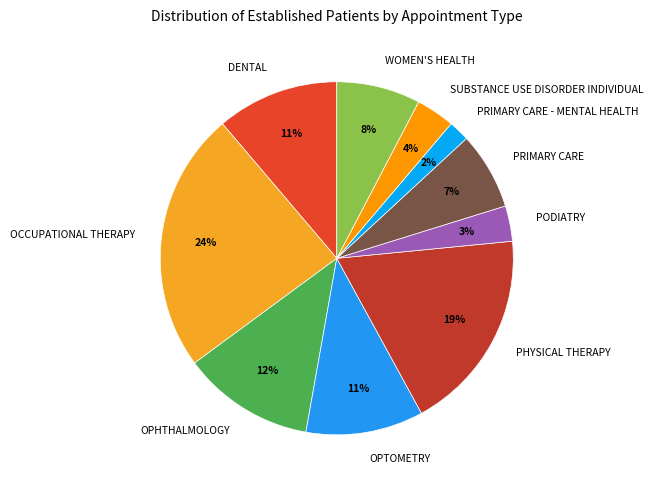

To the nearest percent, what percentage of the pie is WOMEN'S HEALTH?

8%